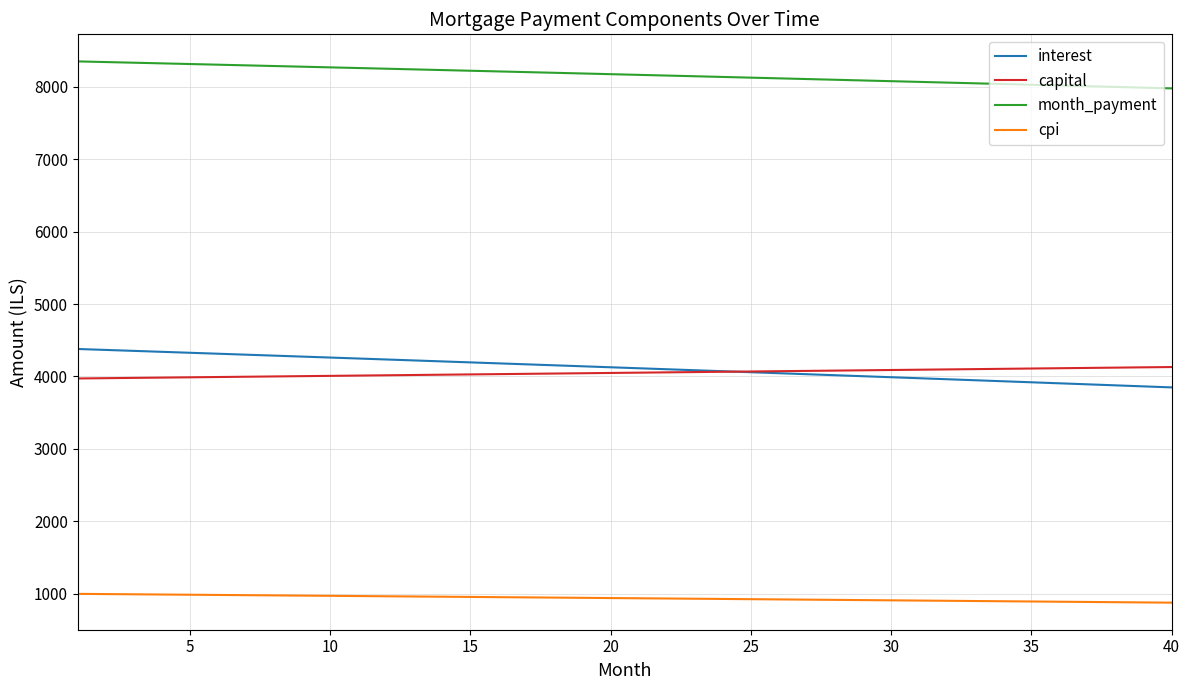

Does the chart have visible grid lines?

Yes